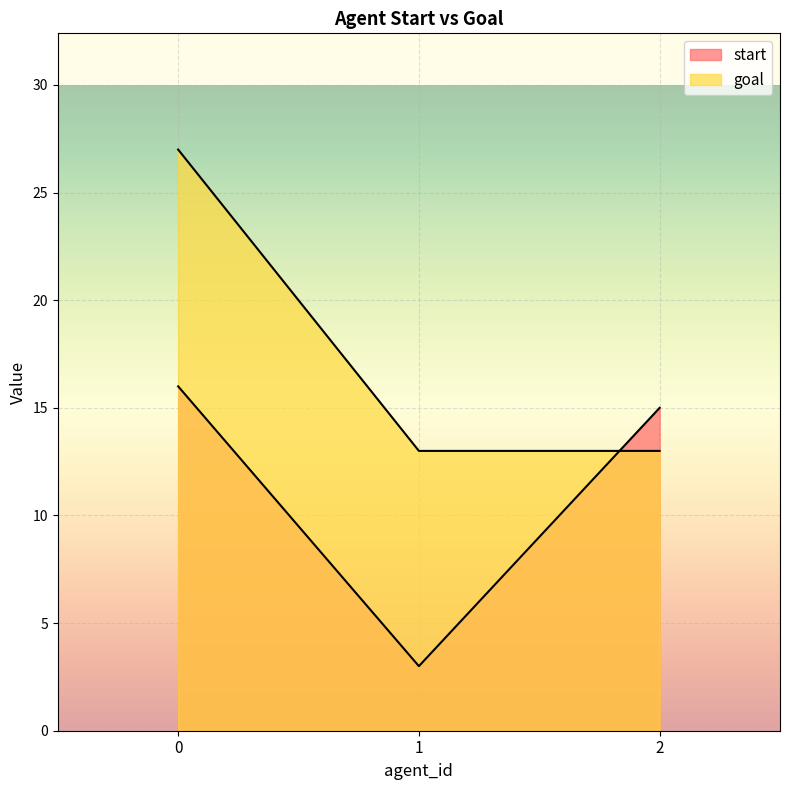

Rank the series at 1 from lowest to highest value.

start, goal